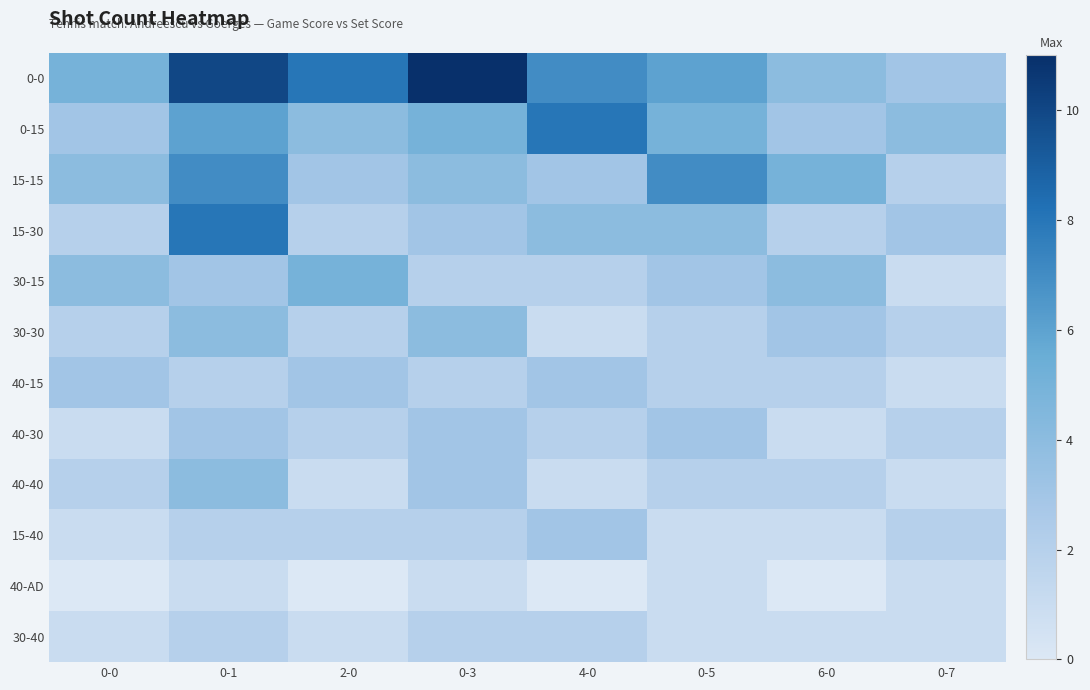

Which series has the largest total across all categories?

0-0